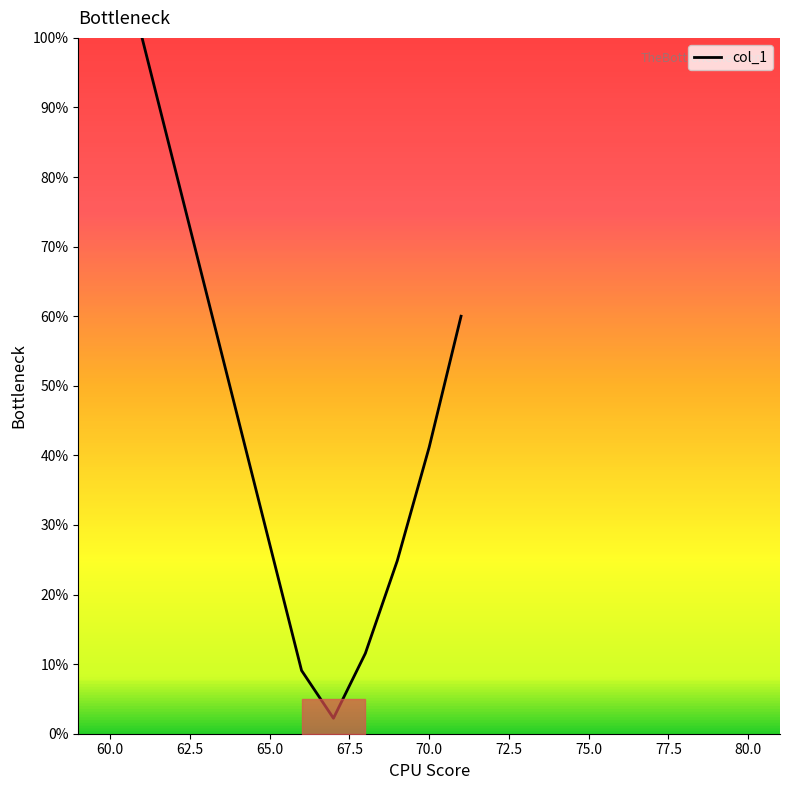

What is the minimum value shown in the chart?

2.2